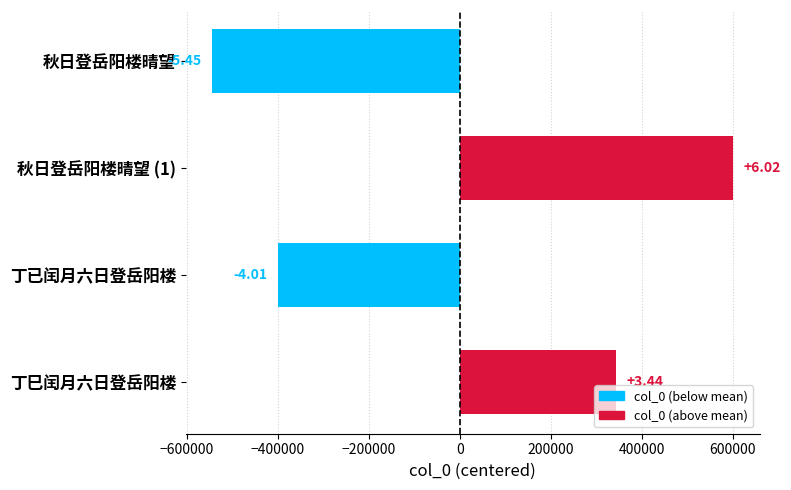

What is the maximum value shown in the chart?

601656.8